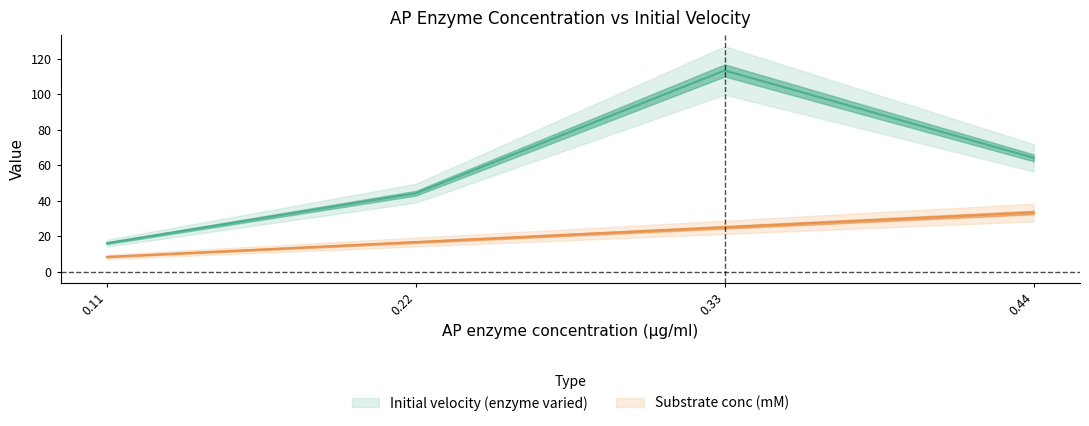

What is the spread (max minus min) of values at 0.22?

27.5